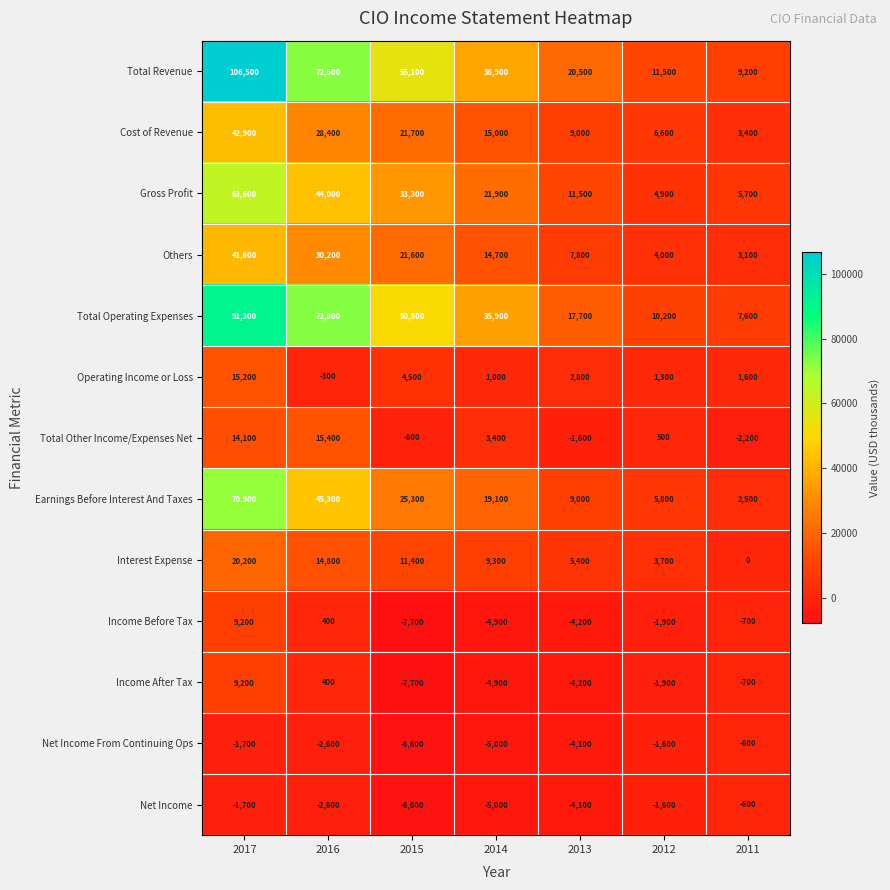

At which label is Income After Tax closest to 750?

2016